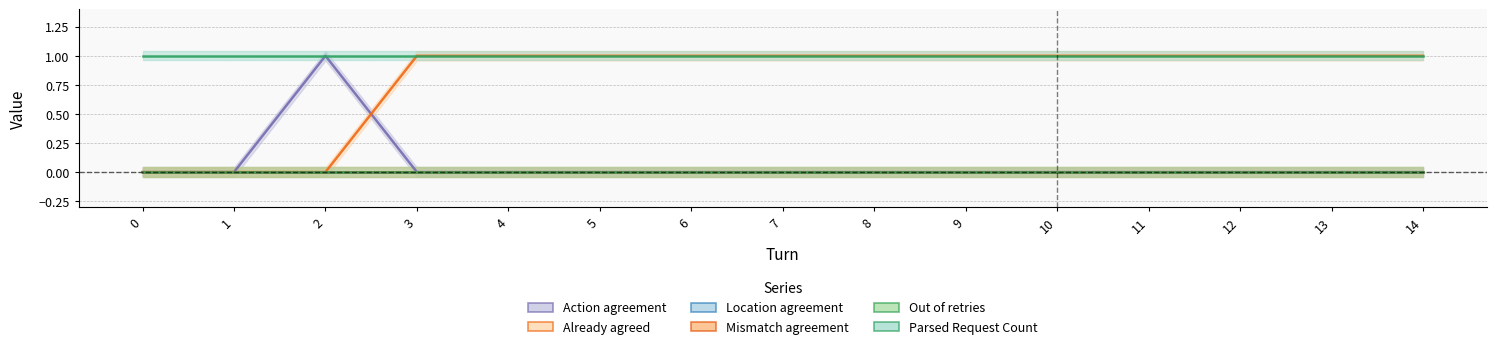

What is the maximum value shown in the chart?

1